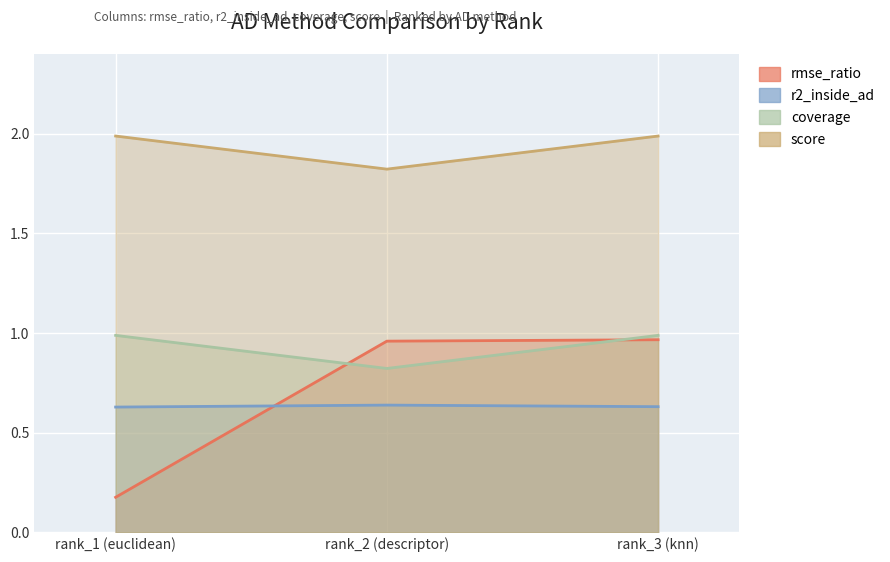

What is the approximate value of score at rank_1 (euclidean)?

2.0